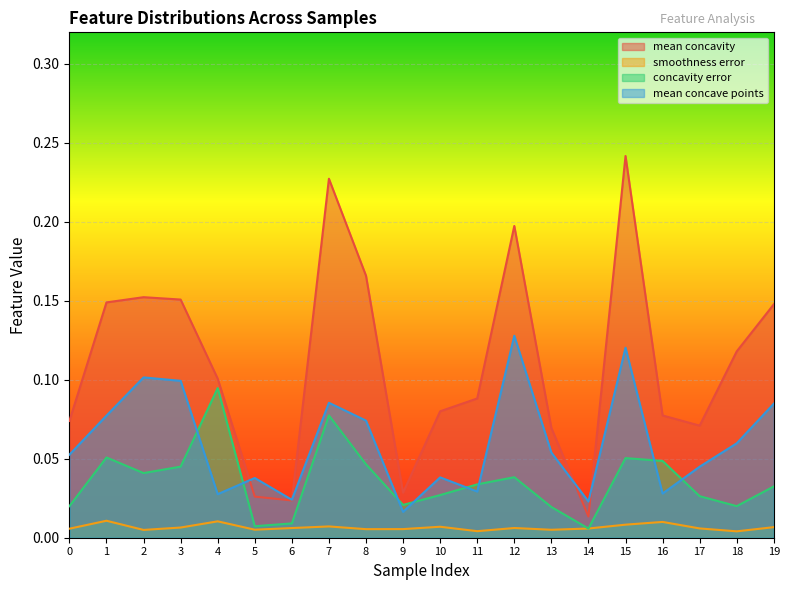

Rank the series at 16 from lowest to highest value.

smoothness error, mean concave points, concavity error, mean concavity